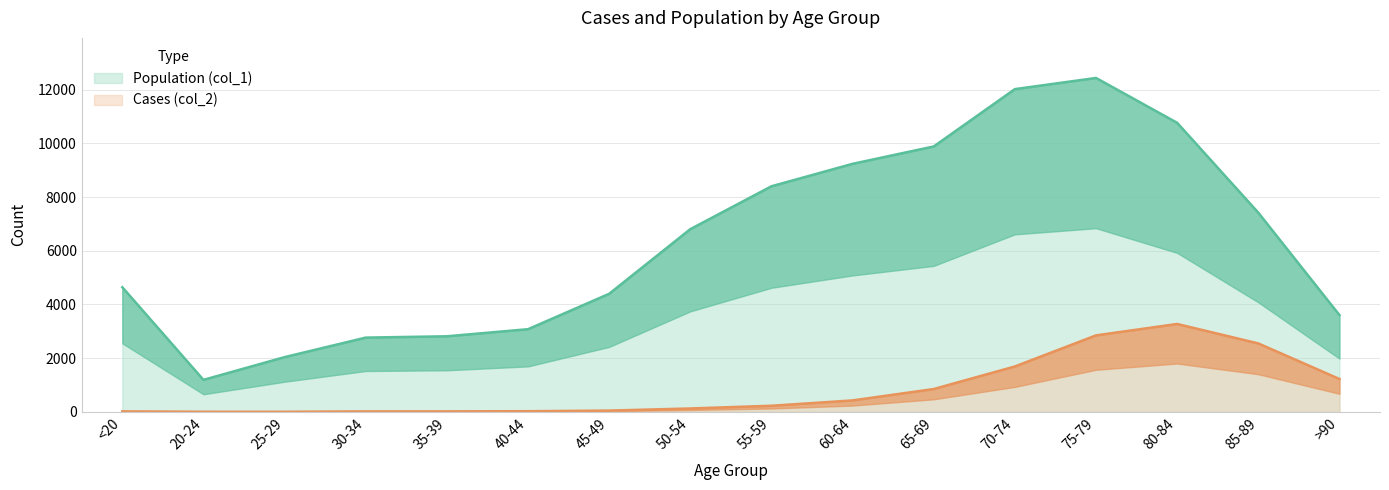

What is the difference between the Population (col_1) values at 40-44 and 50-54?

3725